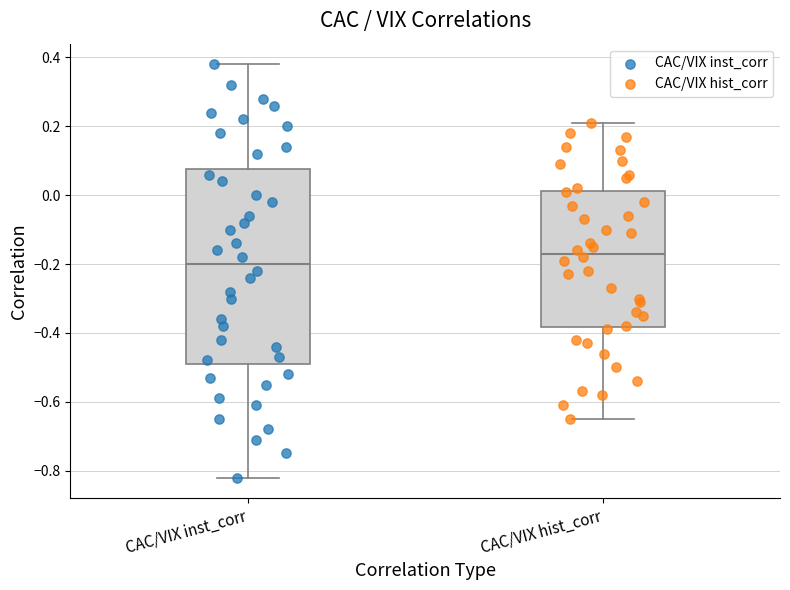

Comparing the boxes themselves (not the whiskers), which one is the tallest?

CAC/VIX inst_corr